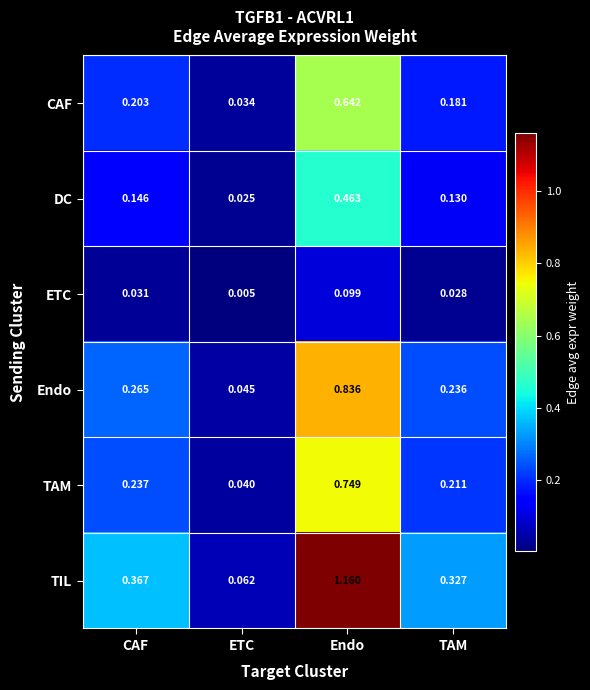

Which series has the widest spread of values?

TIL